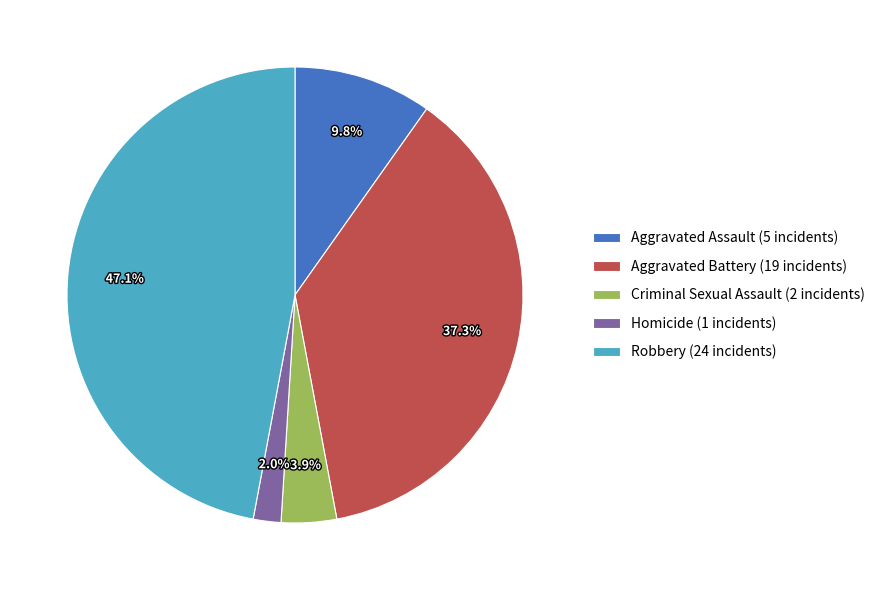

Combined, do Homicide and Robbery account for over 50%?

No